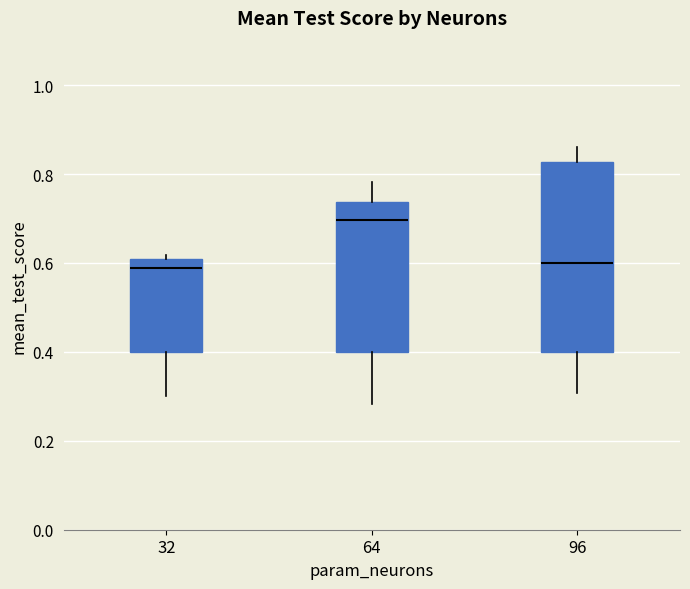

Comparing the boxes themselves (not the whiskers), which one is the tallest?

96